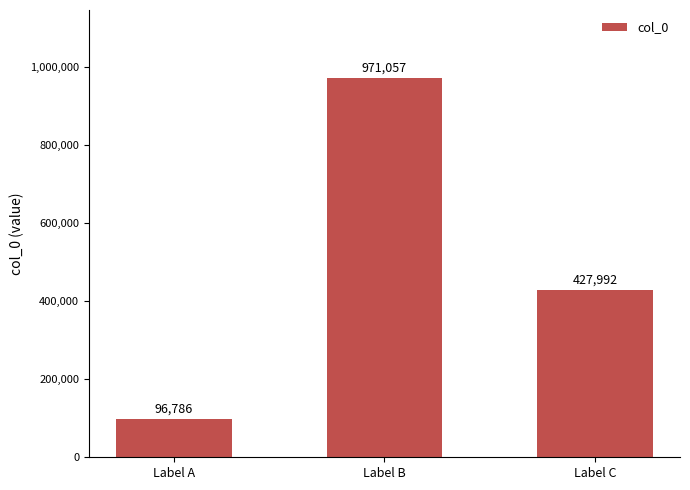

List the labels in order of value, largest first.

Label B, Label C, Label A